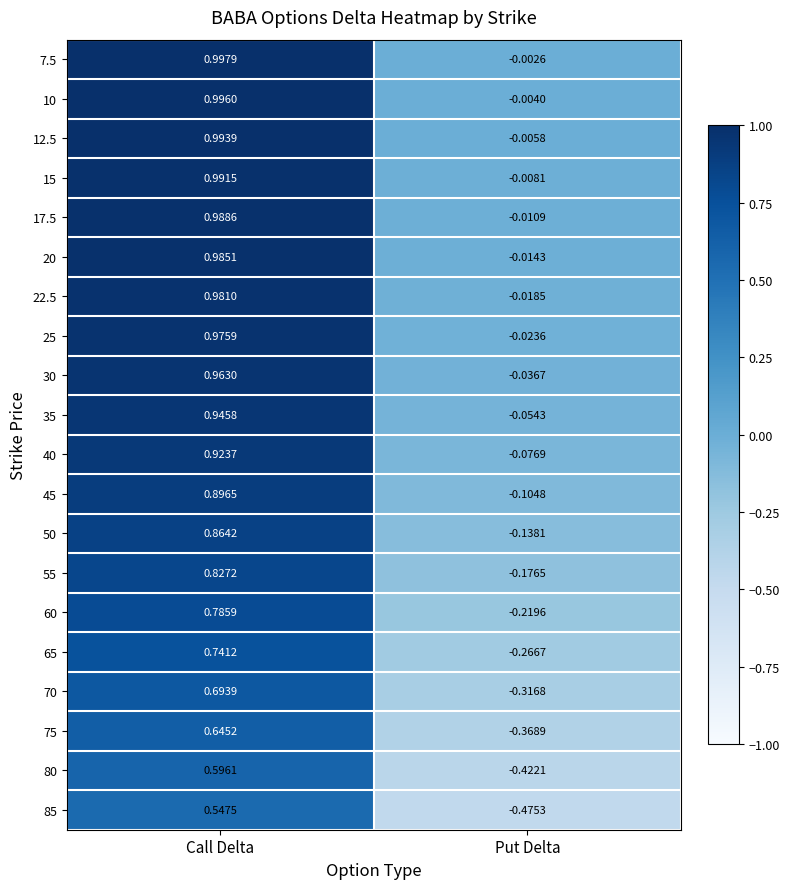

List the labels in order of 10 value, smallest first.

Put Delta, Call Delta